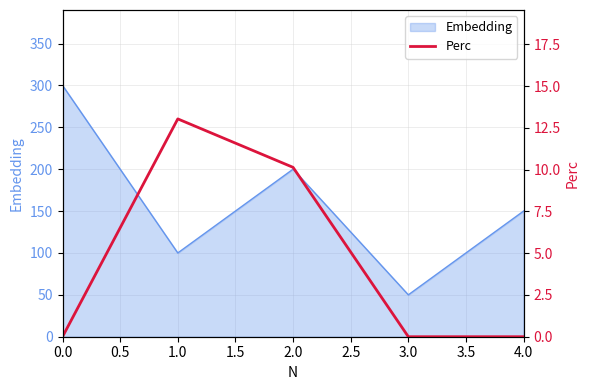

Reading left to right, what are all the values shown in this chart?

0.0=0.0	0.5=13.0	1.0=10.1	1.5=0.0	2.0=0.0